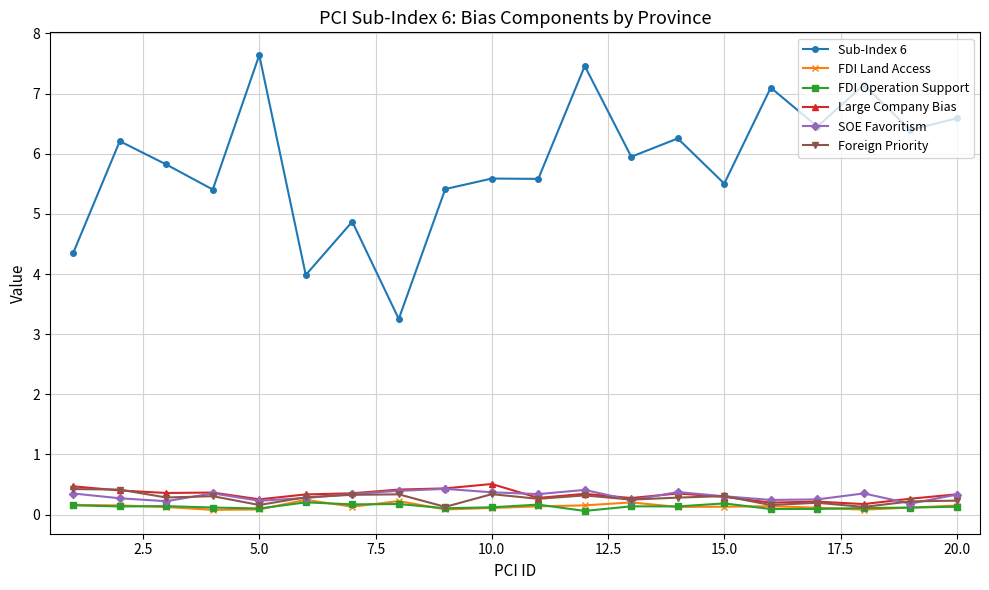

What is the lowest value of the Sub-Index 6 series?

3.3